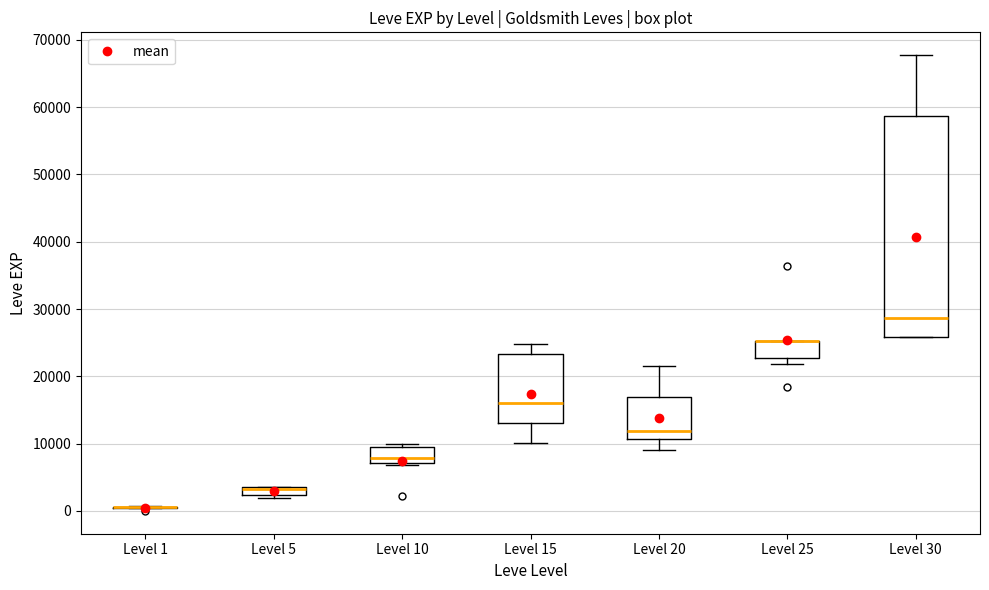

Where is the lower edge of the box for Level 10 on the y-axis? The values are not printed on the chart, so give them approximately, as read against the axis.

7000